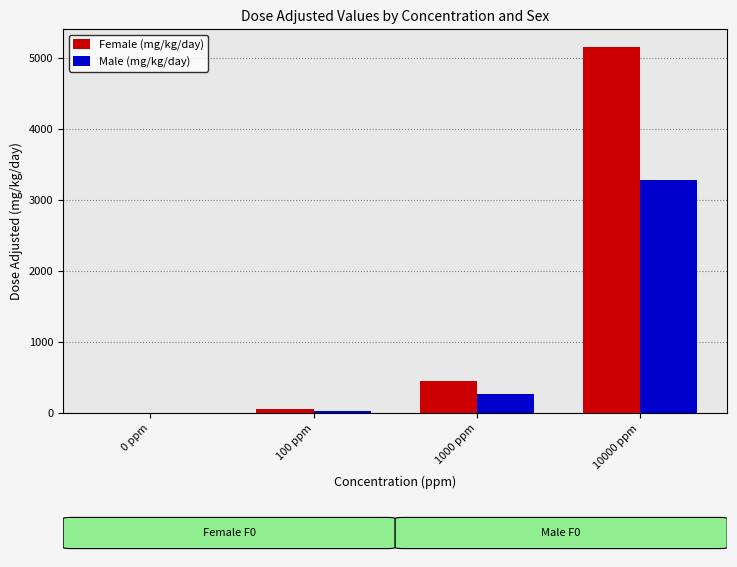

What are all the series names shown in the legend?

Female (mg/kg/day), Male (mg/kg/day)